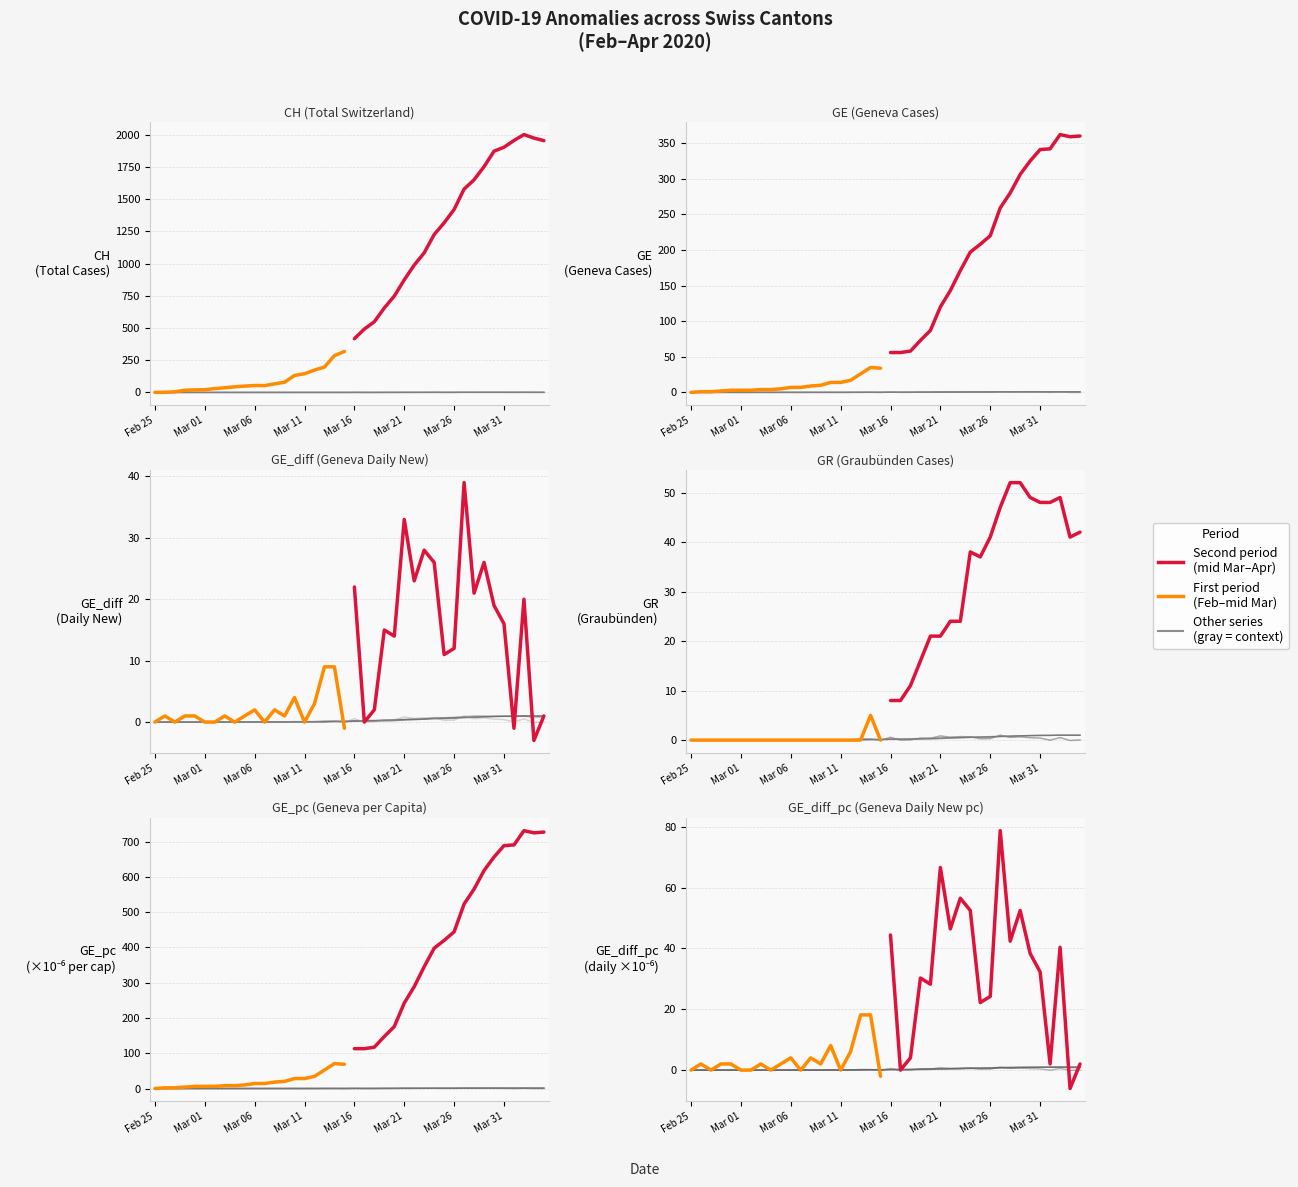

Which has a higher value, 18 or Mar 01?

18